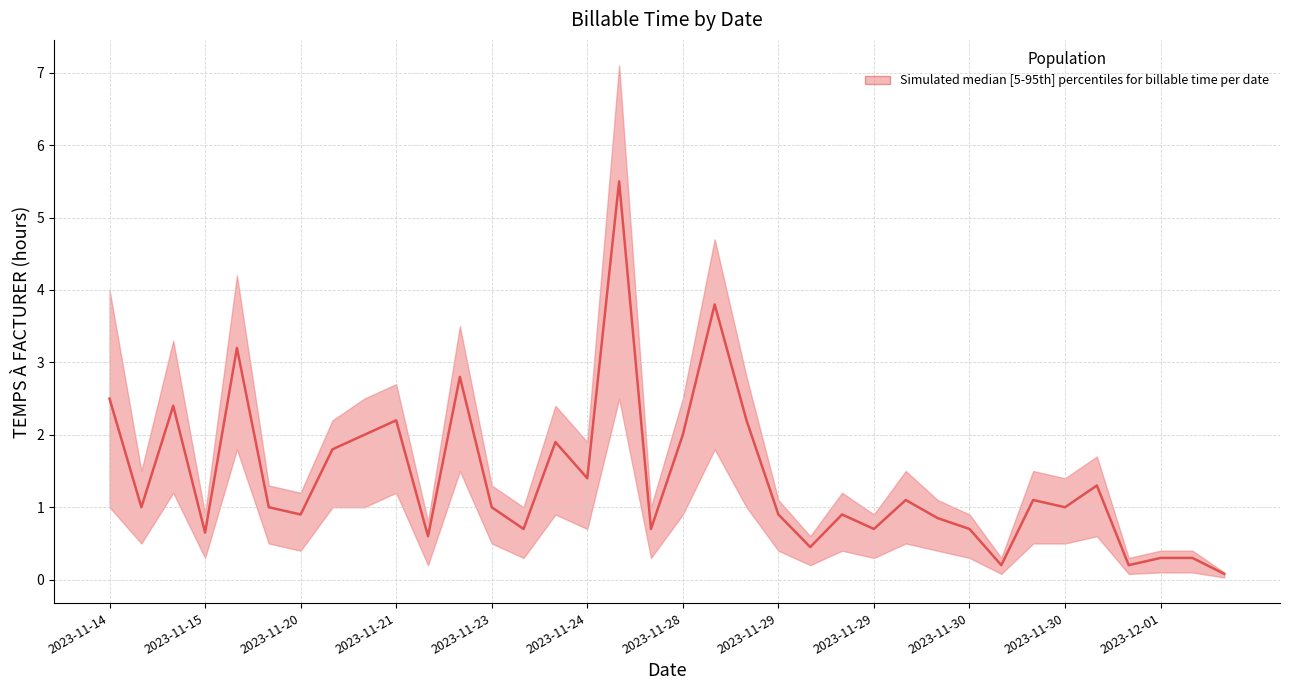

How many categories are shown in the chart?

36